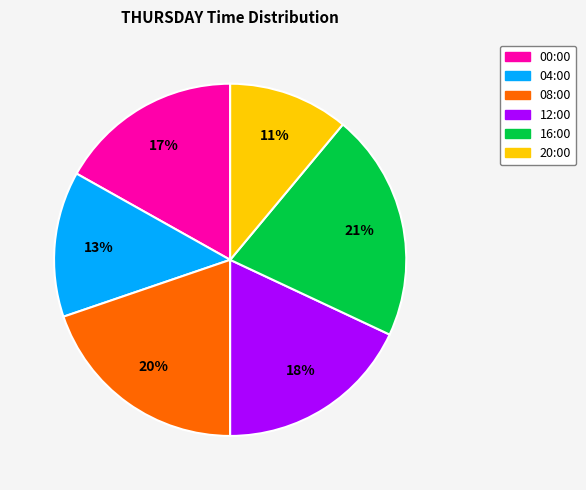

Is it true that 04:00 is 13% of the pie?

True